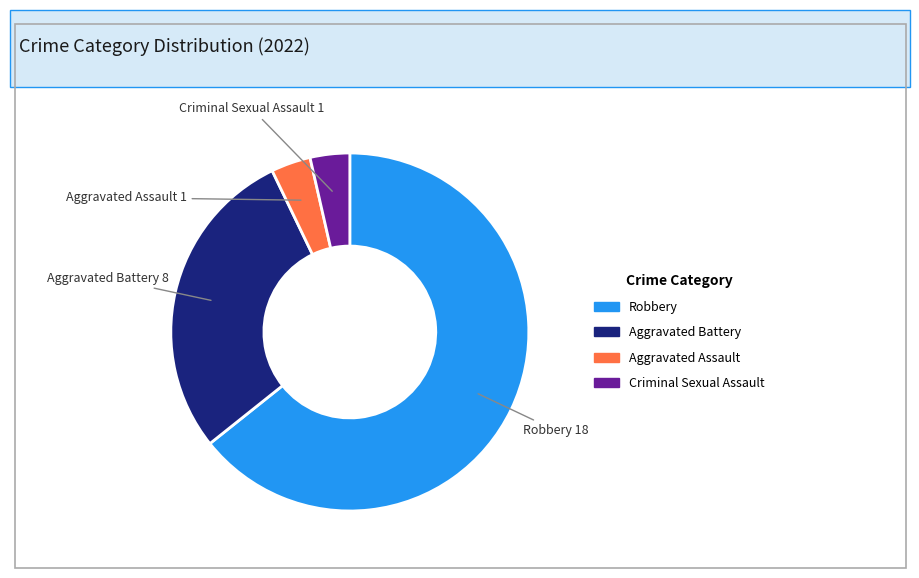

What is the majority slice?

Robbery